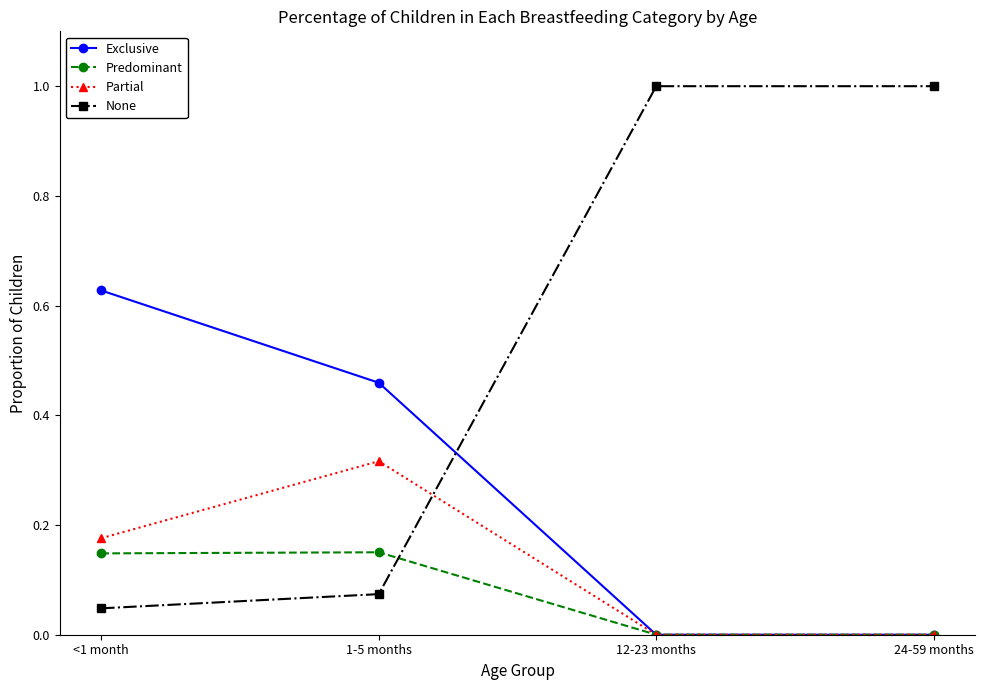

Between <1 month and 1-5 months, which series saw the biggest shift?

Exclusive